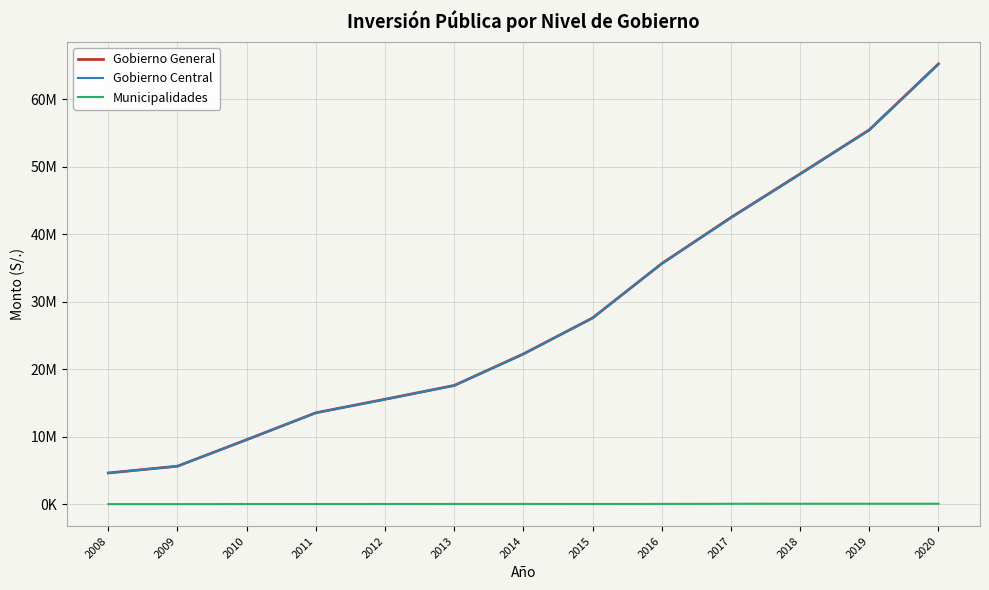

True or false: Gobierno General and Gobierno Central intersect in this chart.

False